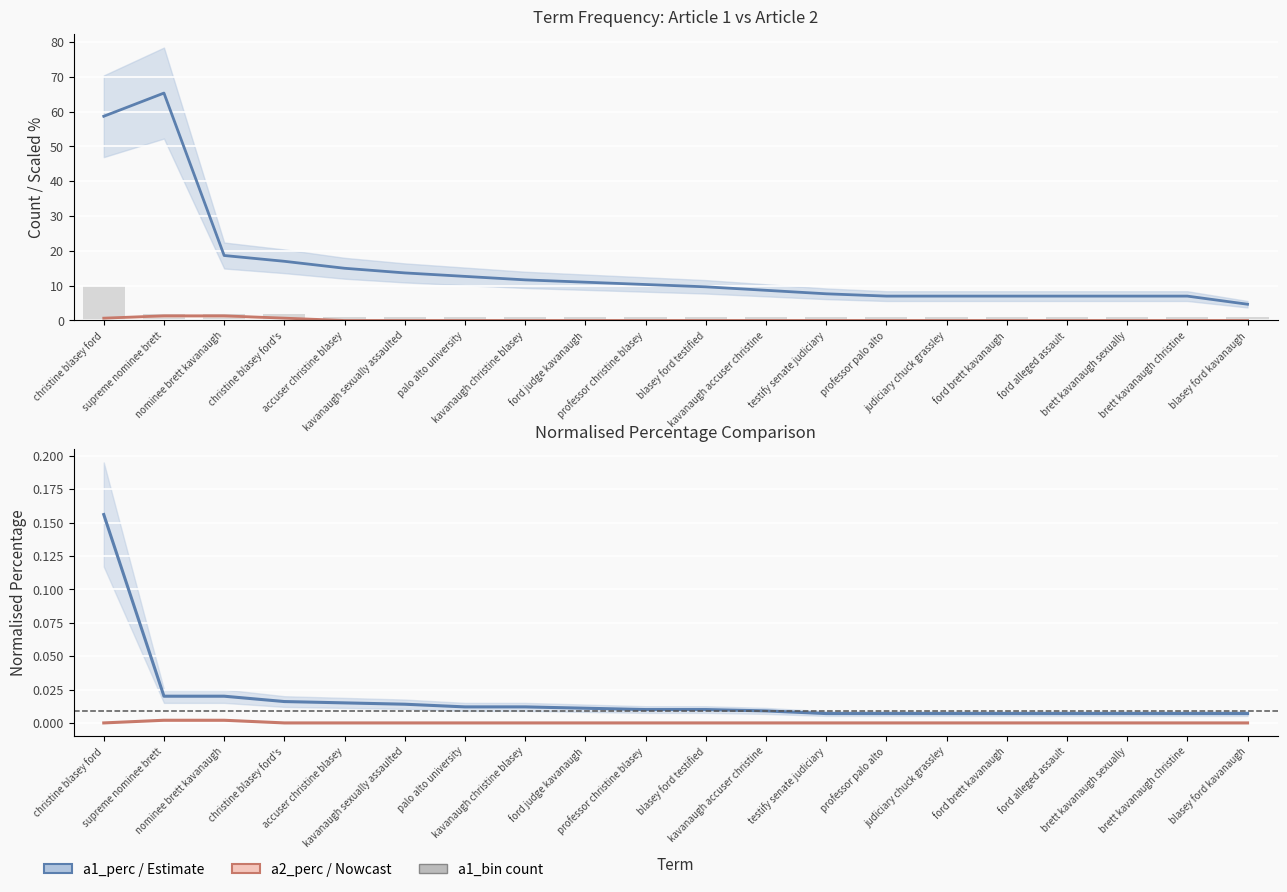

Rank the categories by a2_perc value from highest to lowest.

supreme nominee brett, nominee brett kavanaugh, christine blasey ford, christine blasey ford's, accuser christine blasey, kavanaugh sexually assaulted, palo alto university, kavanaugh christine blasey, ford judge kavanaugh, professor christine blasey, blasey ford testified, kavanaugh accuser christine, testify senate judiciary, professor palo alto, judiciary chuck grassley, ford brett kavanaugh, ford alleged assault, brett kavanaugh sexually, brett kavanaugh christine, blasey ford kavanaugh